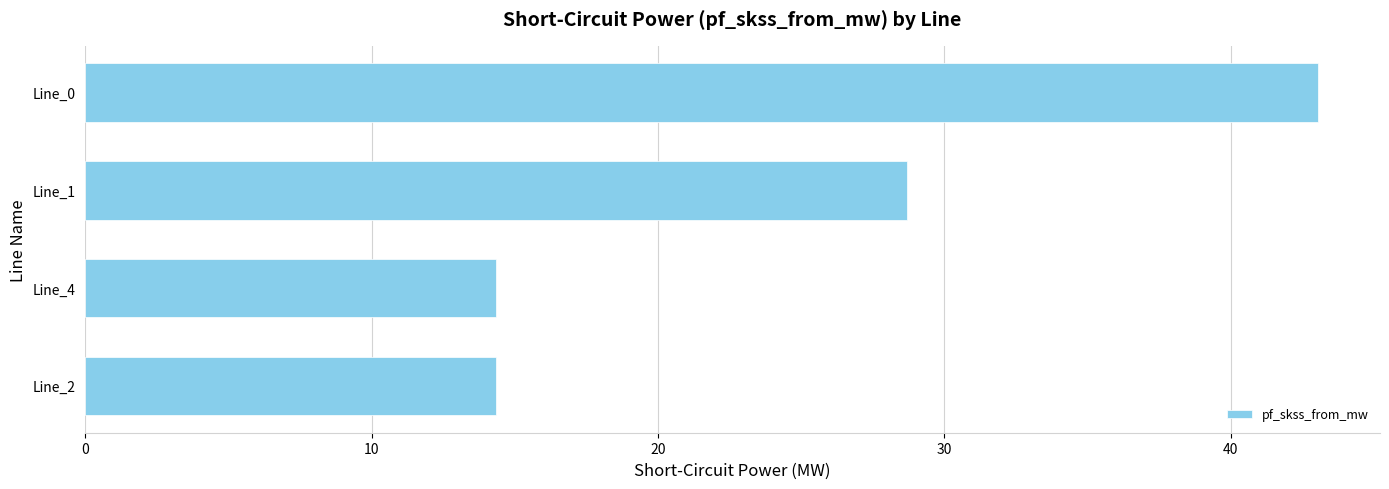

What is the change in value from Line_4 to Line_1?

+14.4